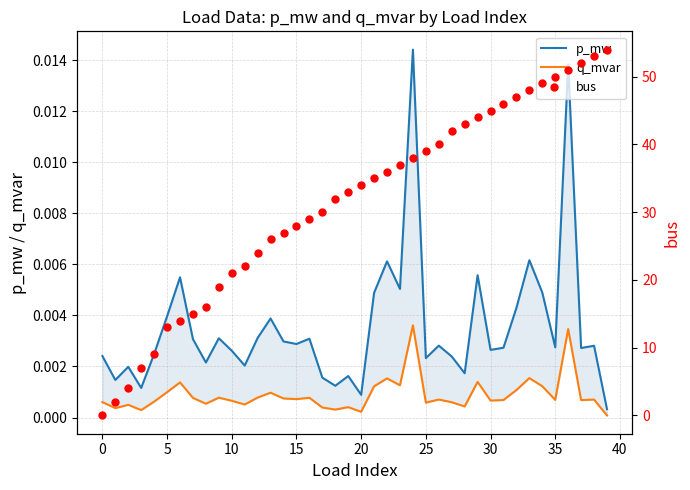

Does the chart display data point markers on the line(s)?

No